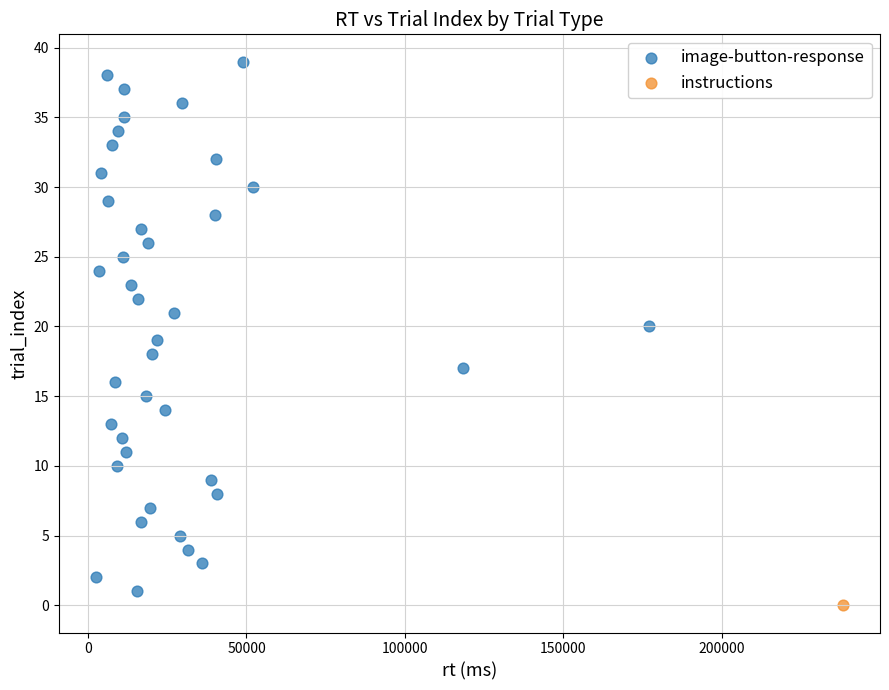

What are all the series names shown in the legend?

image-button-response, instructions